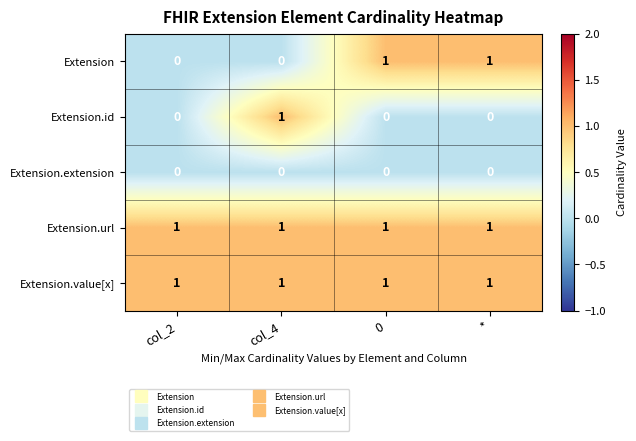

Between col_2 and col_4, which series saw the biggest shift?

Extension.id